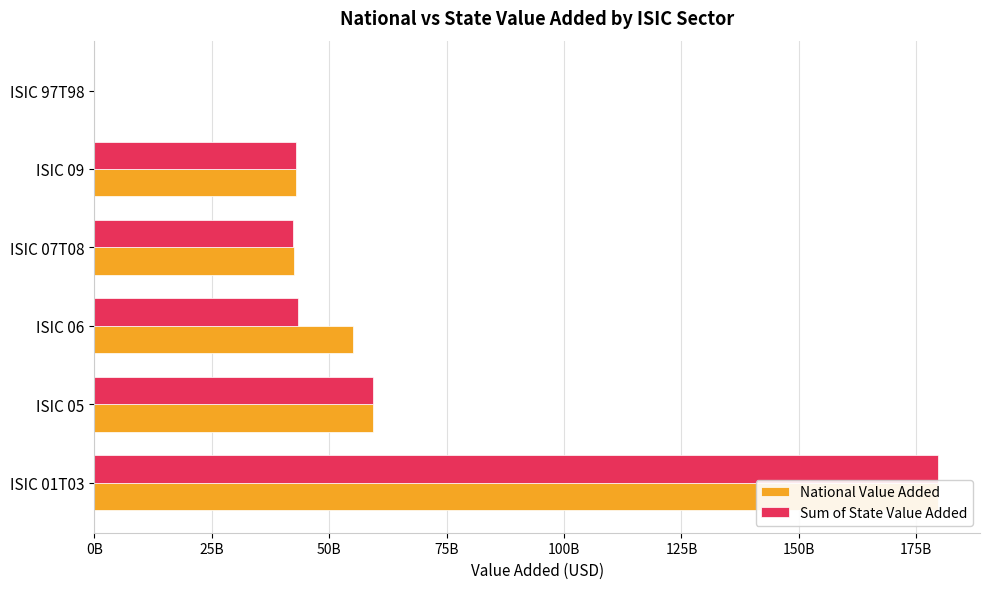

Reading left to right, transcribe all the data shown in this chart.

National Value Added: 179571959400.0	59383135200.0	55027015966.8	42478054417.2	42862790600.0	0.0
Sum of State Value Added: 179570725080.0	59381900880.0	43325227578.9	42397778941.8	42862584880.0	0.0